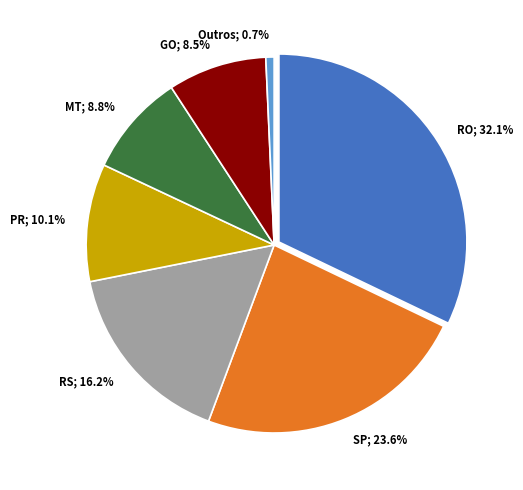

Is there a majority slice in this chart?

No